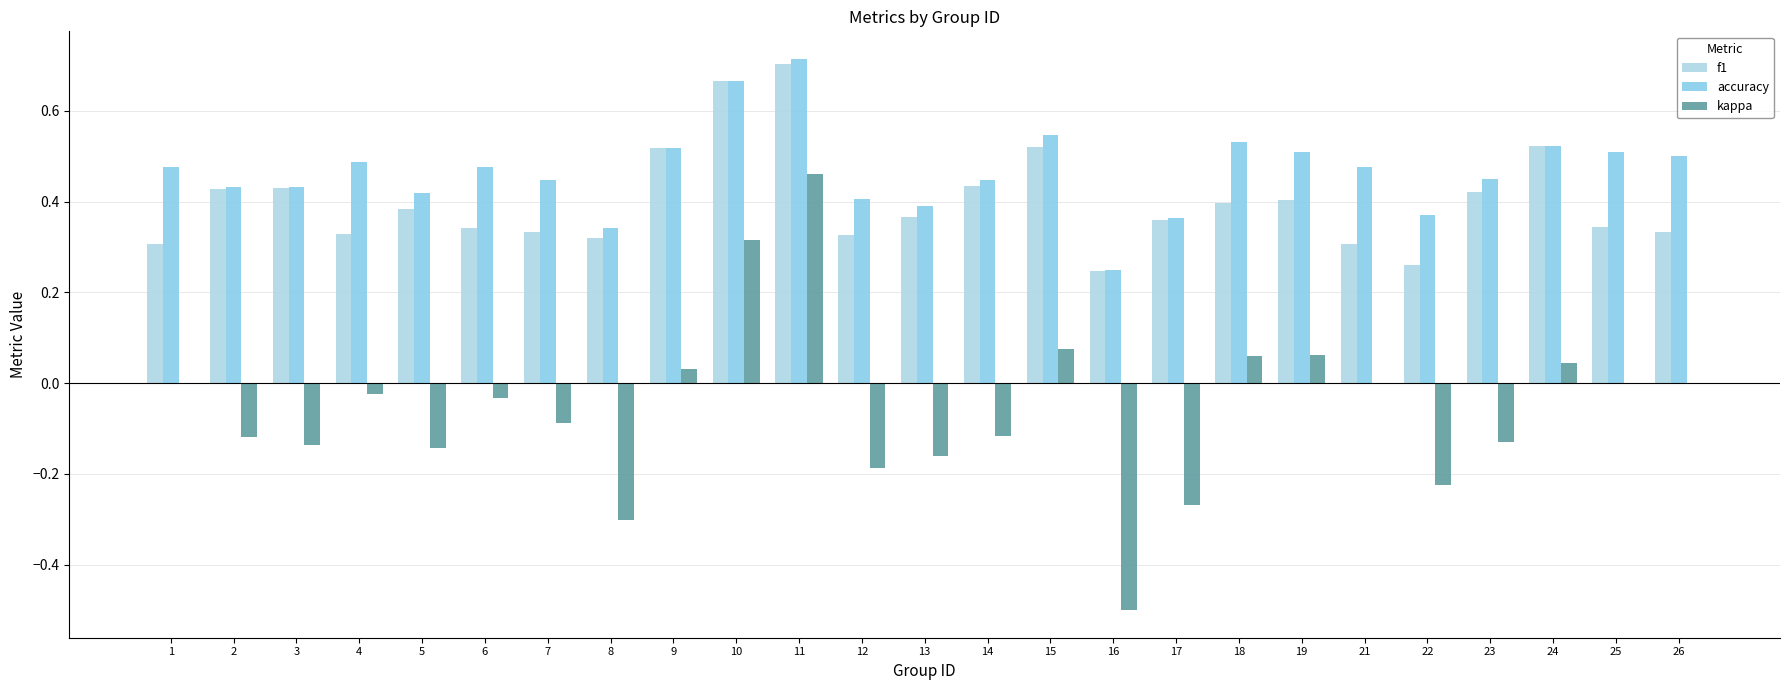

At how many categories does at least one series exceed 0?

25